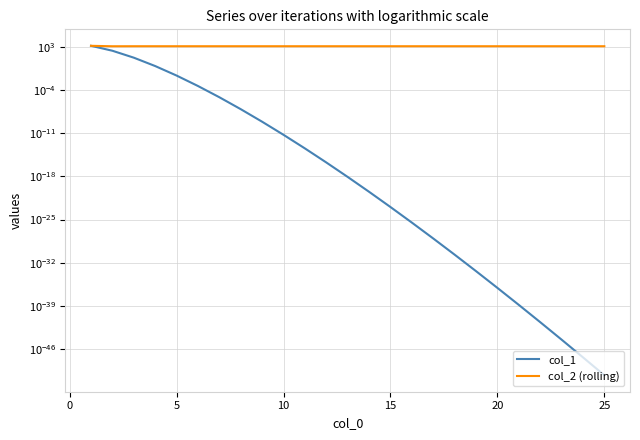

Reading left to right, what are all the values shown in this chart?

col_1: 1498.3	236.8	17.8	0.8	0.0	0.0	0.0	0.0	0.0	0.0	0.0	0.0	0.0	0.0	0.0	0.0	0.0	0.0	0.0	0.0	0.0	0.0	0.0	0.0	0.0
col_2 (rolling): 1498.3	1261.5	1279.4	1278.6	1278.6	1278.6	1278.6	1278.6	1278.6	1278.6	1278.6	1278.6	1278.6	1278.6	1278.6	1278.6	1278.6	1278.6	1278.6	1278.6	1278.6	1278.6	1278.6	1278.6	1278.6